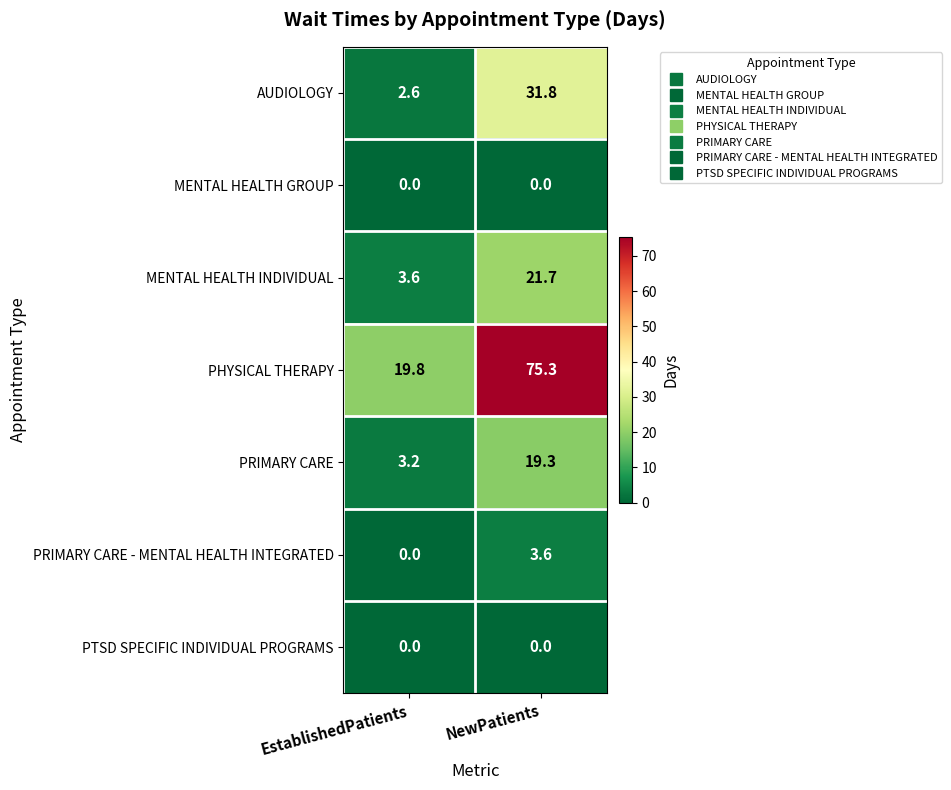

How many categories are shown in the chart?

2